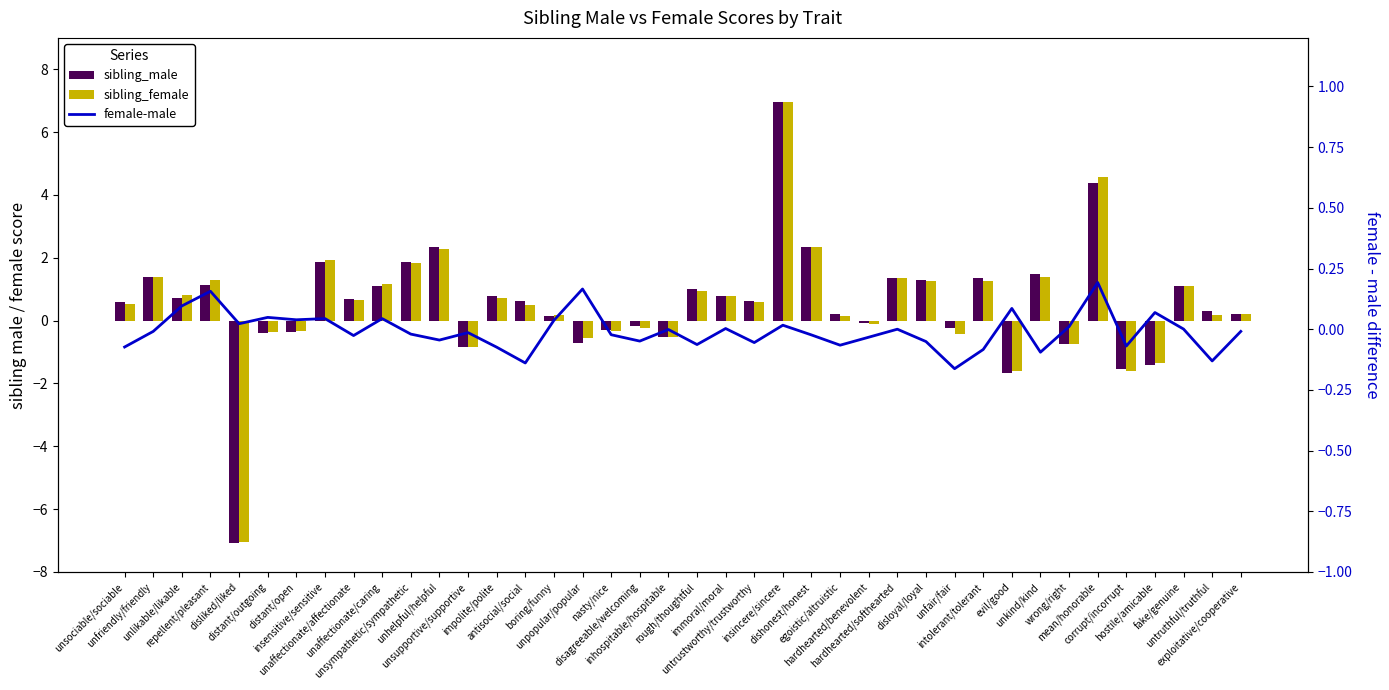

How many distinct data groups are displayed?

3